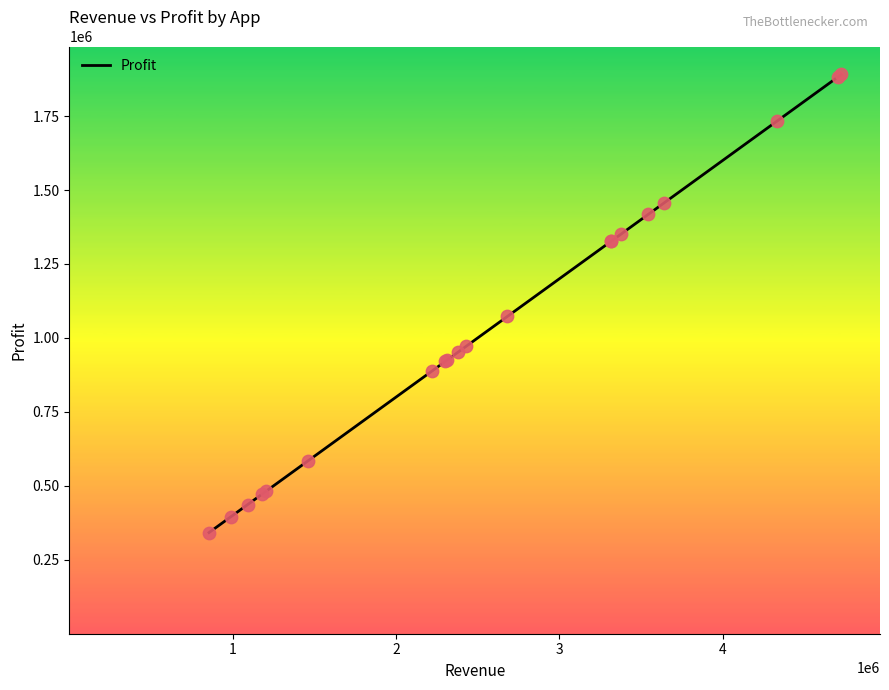

What is the smallest value displayed?

341904.8